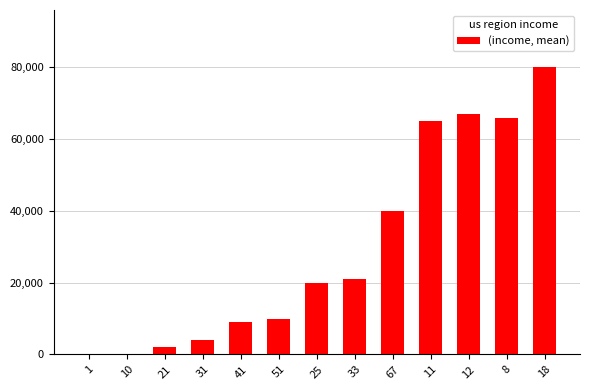

Read the value at 31, to the nearest 10.

4000